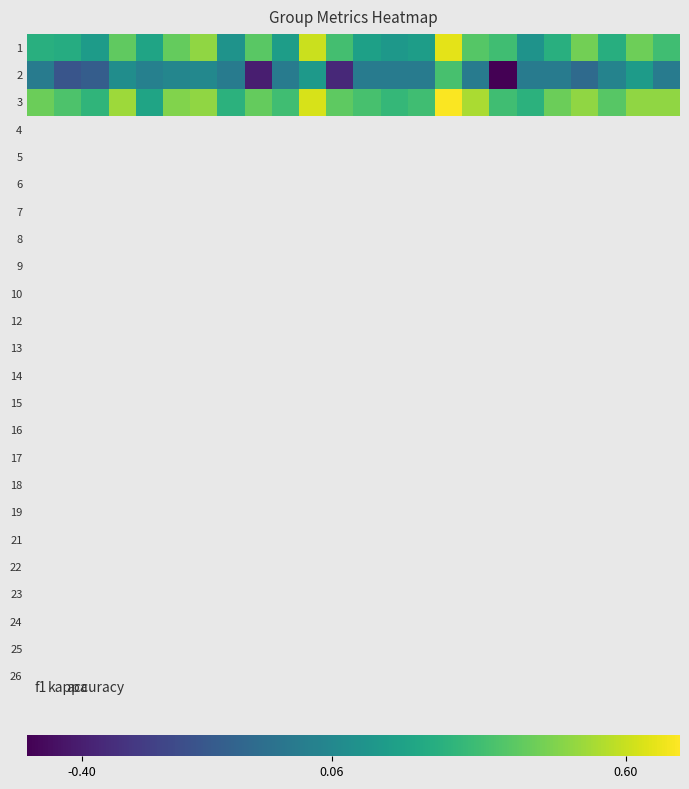

Reading left to right, what are all the values shown in this chart?

1: 0.3	0.2	0.2	0.4	0.2	0.4	0.5	0.1	0.4	0.2	0.6	0.3	0.2	0.1	0.2	0.6	0.4	0.3	0.1	0.3	0.4	0.3	0.4	0.3
2: 0.0	-0.2	-0.1	0.1	0.0	0.0	0.1	0.0	-0.4	0.0	0.1	-0.4	0.0	0.0	0.0	0.3	0.0	-0.5	0.0	0.0	-0.1	0.0	0.2	0.0
3: 0.4	0.4	0.3	0.5	0.2	0.5	0.5	0.3	0.4	0.3	0.6	0.4	0.4	0.3	0.3	0.7	0.5	0.3	0.3	0.4	0.5	0.4	0.5	0.5